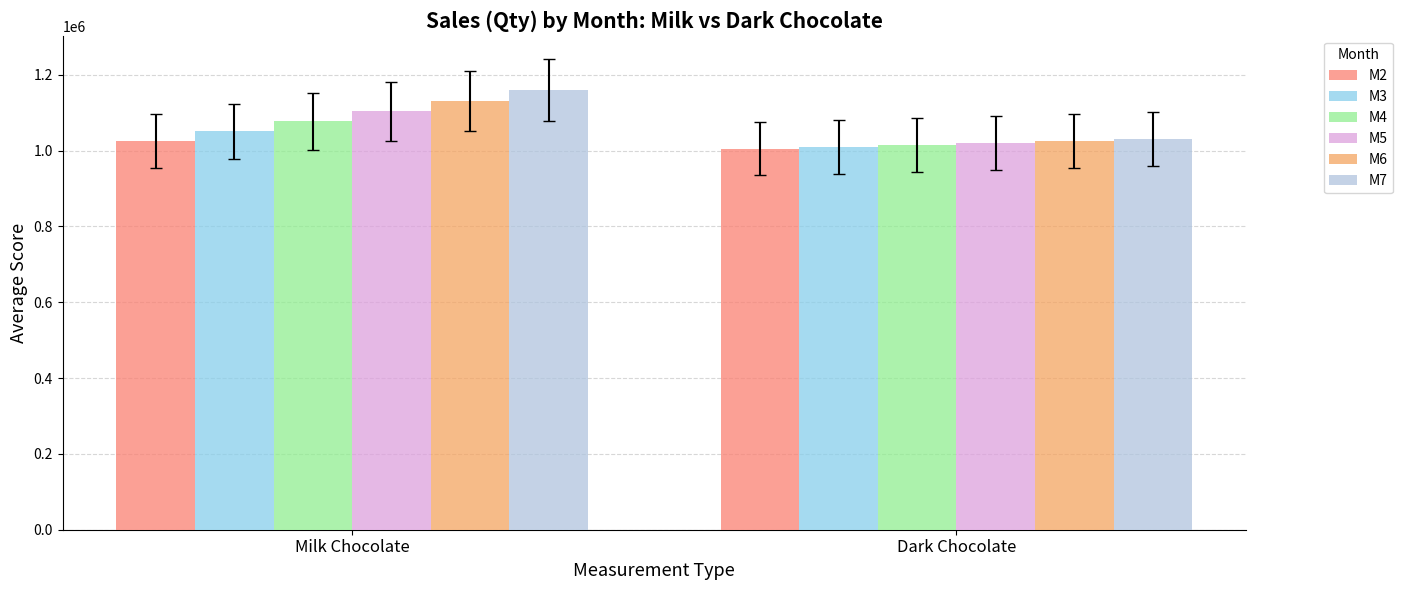

What are all the series names shown in the legend?

M2, M3, M4, M5, M6, M7